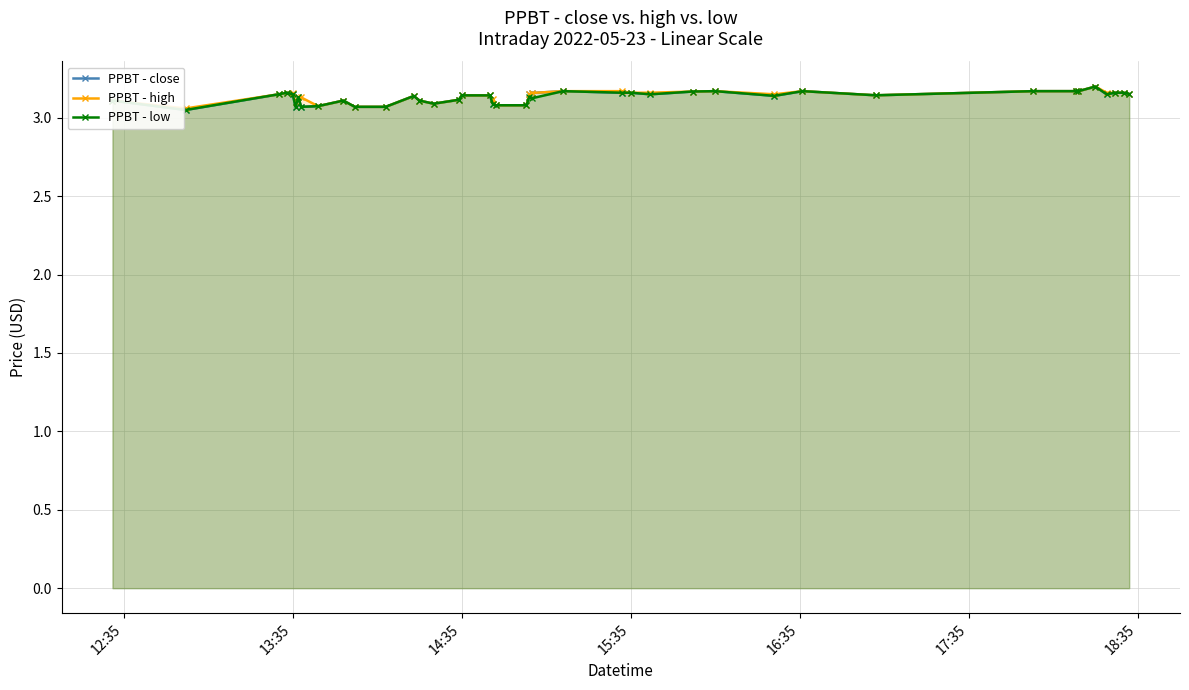

True or false: PPBT - low has more than 1 interior local peaks.

True